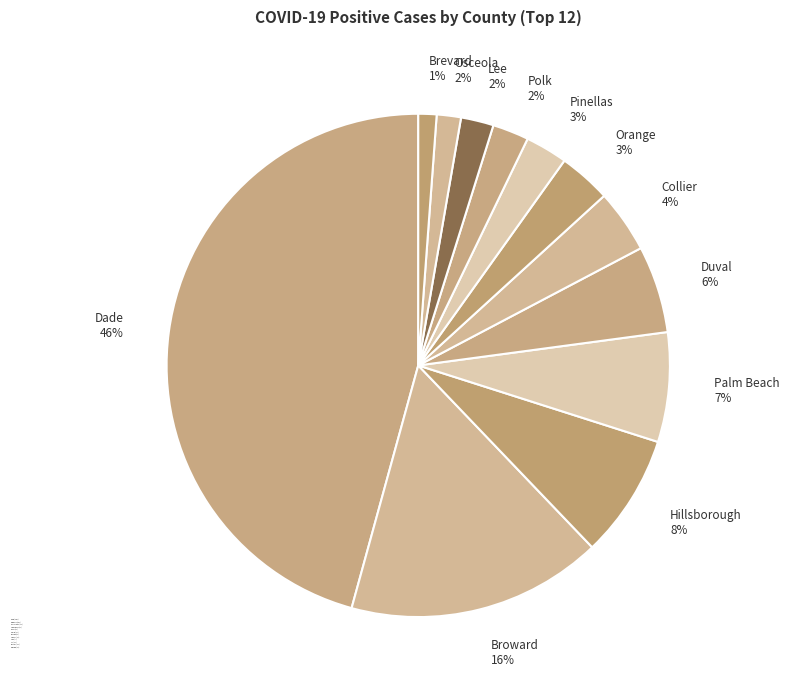

Which has a higher value, Polk or Orange?

Orange